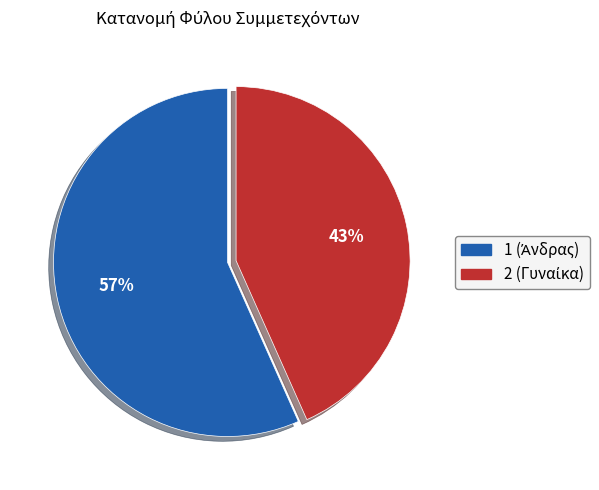

Does any single category account for the majority?

Yes